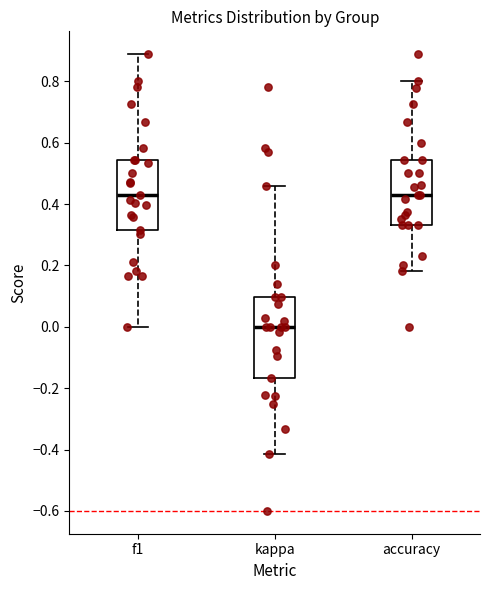

Reading left to right, read every box against the y-axis: the position of its median line, the range the box covers, and the ends of its whiskers. The values are not printed on the chart, so give them approximately, as read against the axis.

f1: median 0.42, box 0.32 to 0.54, whiskers 0.00 to 0.88
kappa: median 0.00, box -0.16 to 0.10, whiskers -0.42 to 0.46
accuracy: median 0.42, box 0.34 to 0.54, whiskers 0.18 to 0.80